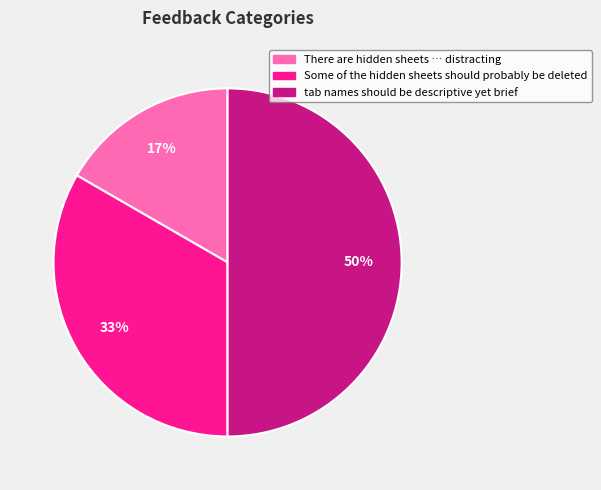

Which category has the smallest portion of the pie?

There are hidden sheets … distracting